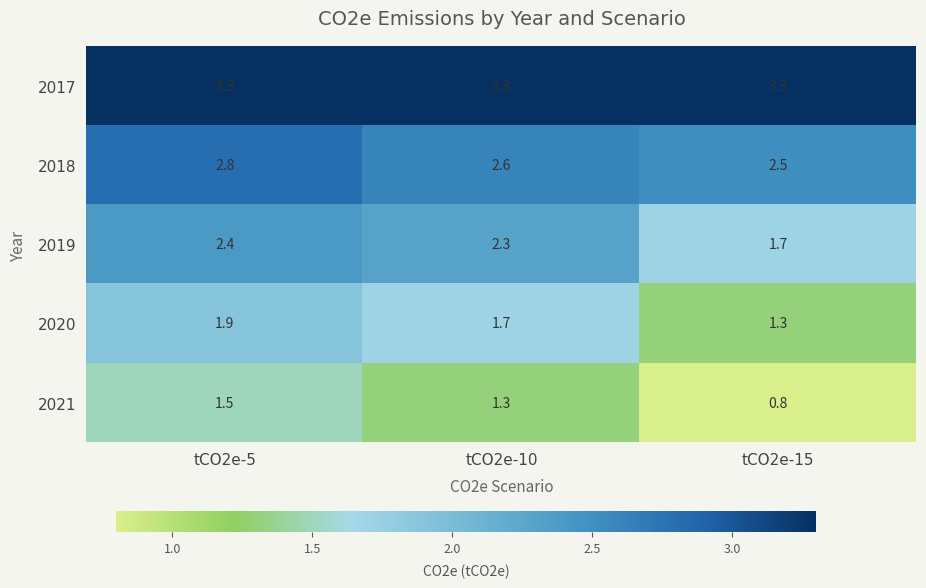

Read the 2020 value at tCO2e-10.

1.7